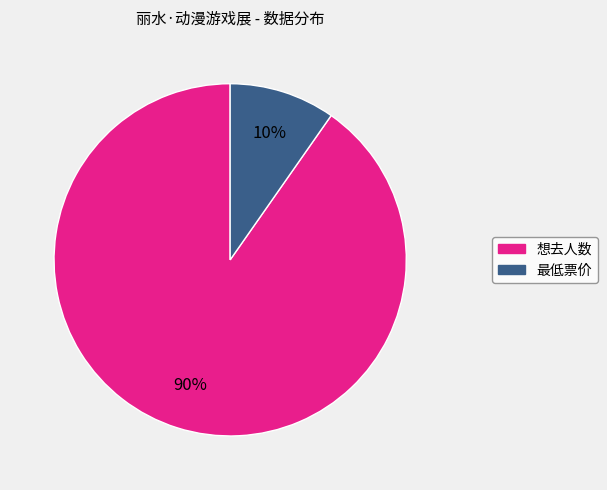

Is the sum of 最低票价 and 想去人数 greater than half?

Yes